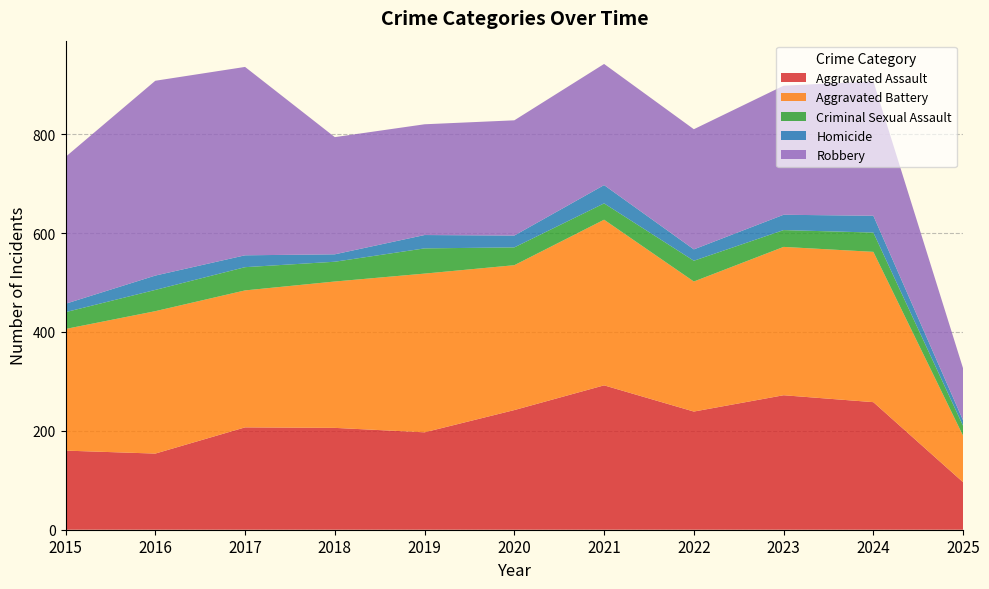

Reading left to right, transcribe all the data shown in this chart.

Aggravated Assault: 2015=160	2016=154	2017=207	2018=206	2019=197	2020=242	2021=292	2022=239	2023=272	2024=258	2025=96
Aggravated Battery: 2015=246	2016=288	2017=277	2018=296	2019=321	2020=293	2021=335	2022=263	2023=300	2024=304	2025=94
Criminal Sexual Assault: 2015=34	2016=43	2017=47	2018=40	2019=51	2020=36	2021=33	2022=42	2023=34	2024=39	2025=20
Homicide: 2015=17	2016=29	2017=24	2018=15	2019=27	2020=24	2021=37	2022=23	2023=31	2024=34	2025=11
Robbery: 2015=297	2016=394	2017=381	2018=237	2019=224	2020=233	2021=245	2022=243	2023=261	2024=272	2025=105